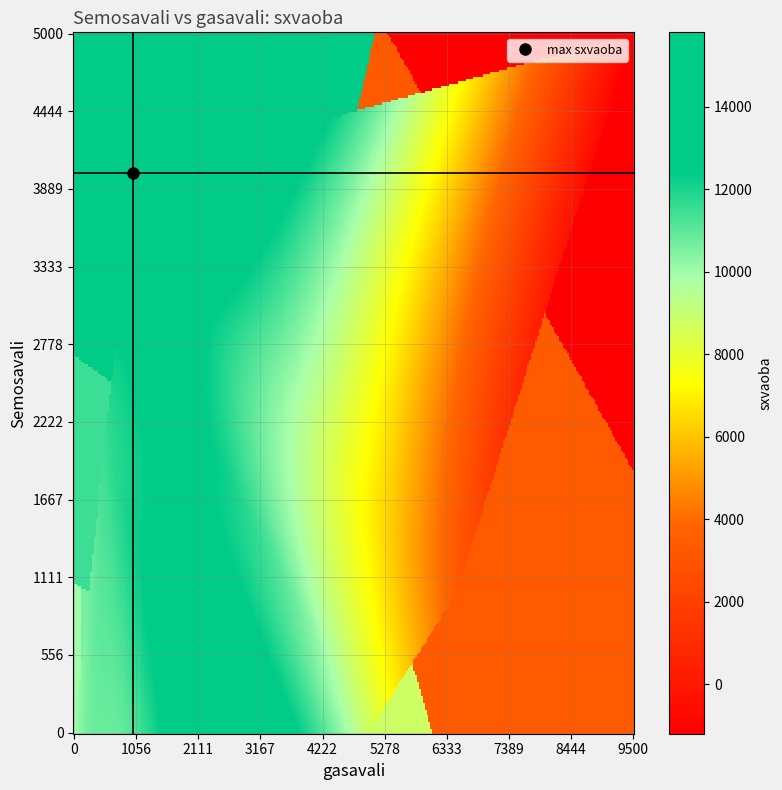

Which has a higher value, 4 or 2?

4